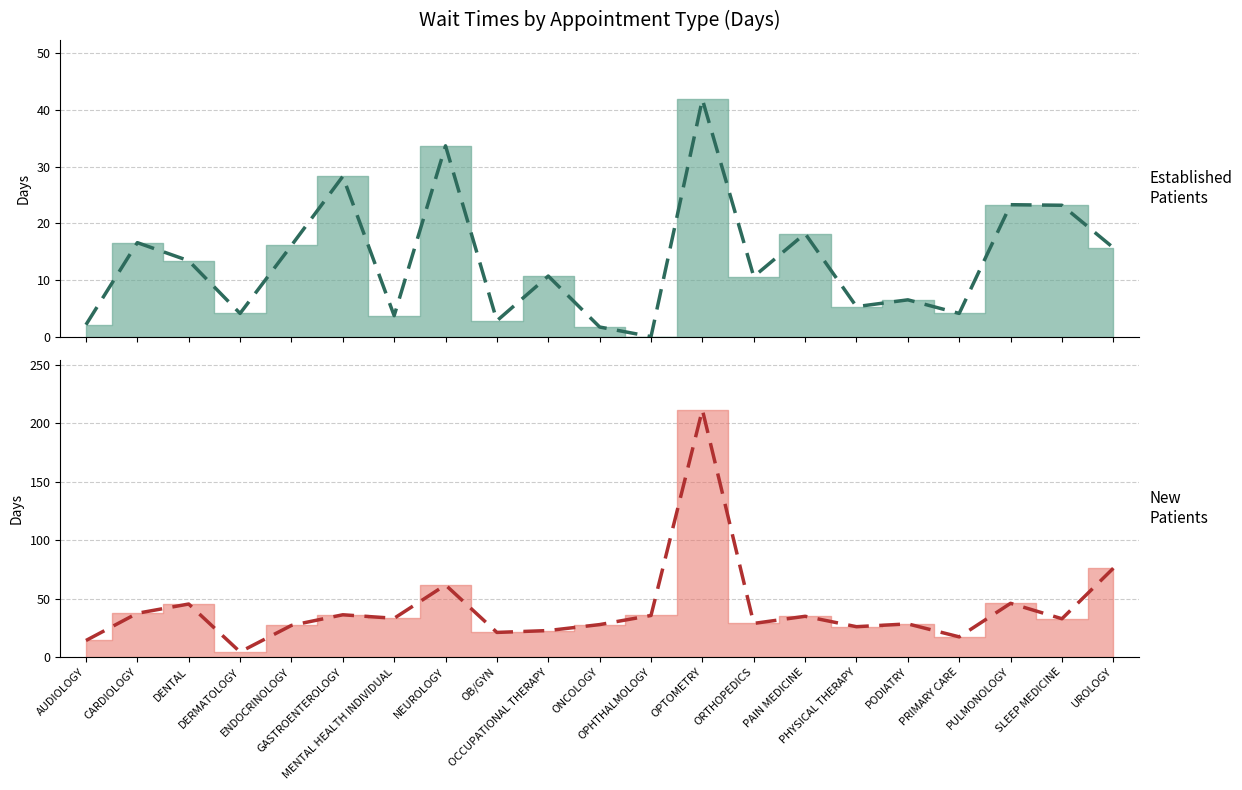

Reading right to left, what are all the values shown in this chart?

EstablishedPatients: 15.7	23.2	23.3	4.1	6.5	5.3	18.2	10.6	41.9	0.0	1.7	10.7	2.8	33.7	3.7	28.3	16.1	4.1	13.4	16.6	2.1
NewPatients: 75.9	32.7	45.9	17.2	28.3	25.9	34.8	28.7	211.5	35.5	27.7	22.6	21.0	61.6	33.1	36.1	27.0	4.3	45.3	37.4	14.1